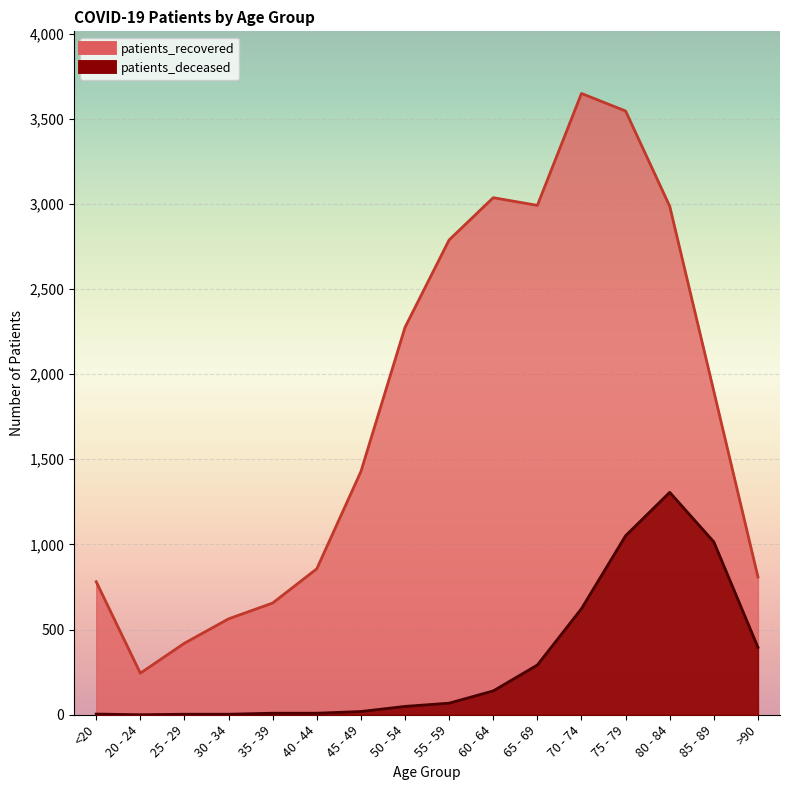

What are all the series names shown in the legend?

patients_recovered, patients_deceased